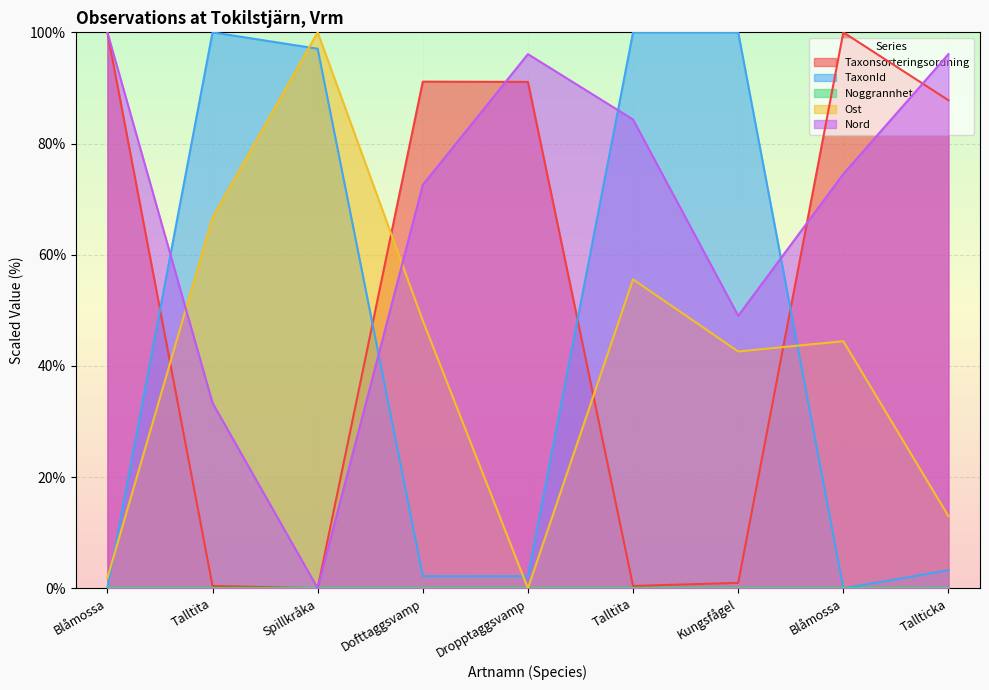

Reading left to right, what are all the values shown in this chart?

Taxonsorteringsordning: 100.0	0.4	0.0	91.1	91.1	0.4	1.0	100.0	87.8
TaxonId: 0.0	100.0	97.1	2.2	2.2	100.0	100.0	0.0	3.2
Ost: 1.9	66.7	100.0	48.1	0.0	55.6	42.6	44.4	13.0
Nord: 100.0	33.3	0.0	72.5	96.1	84.3	49.0	74.5	96.1